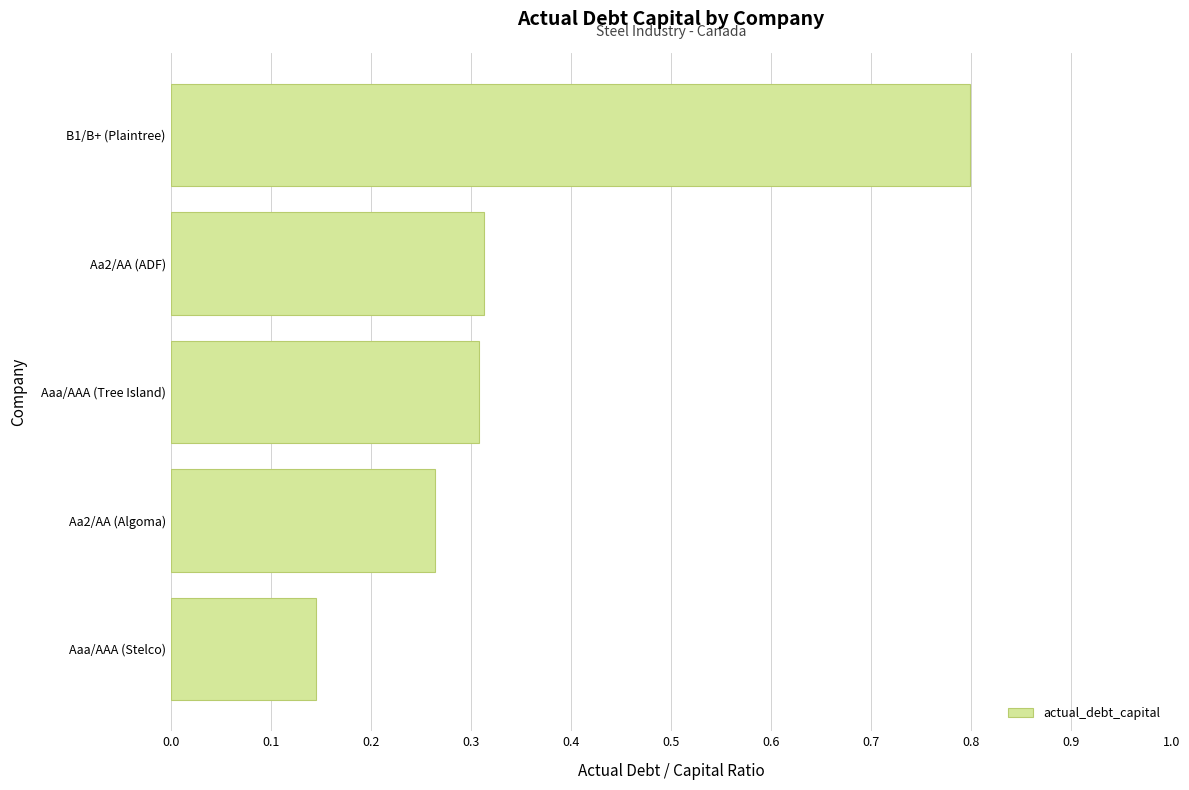

How many categories are shown in the chart?

5